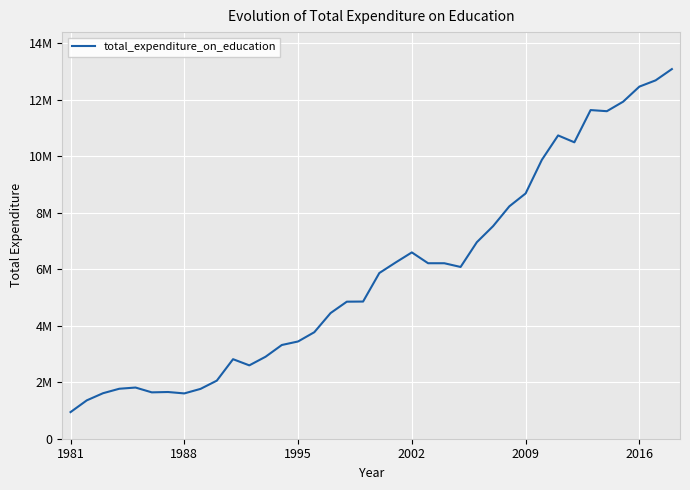

What is the average value?

5852118